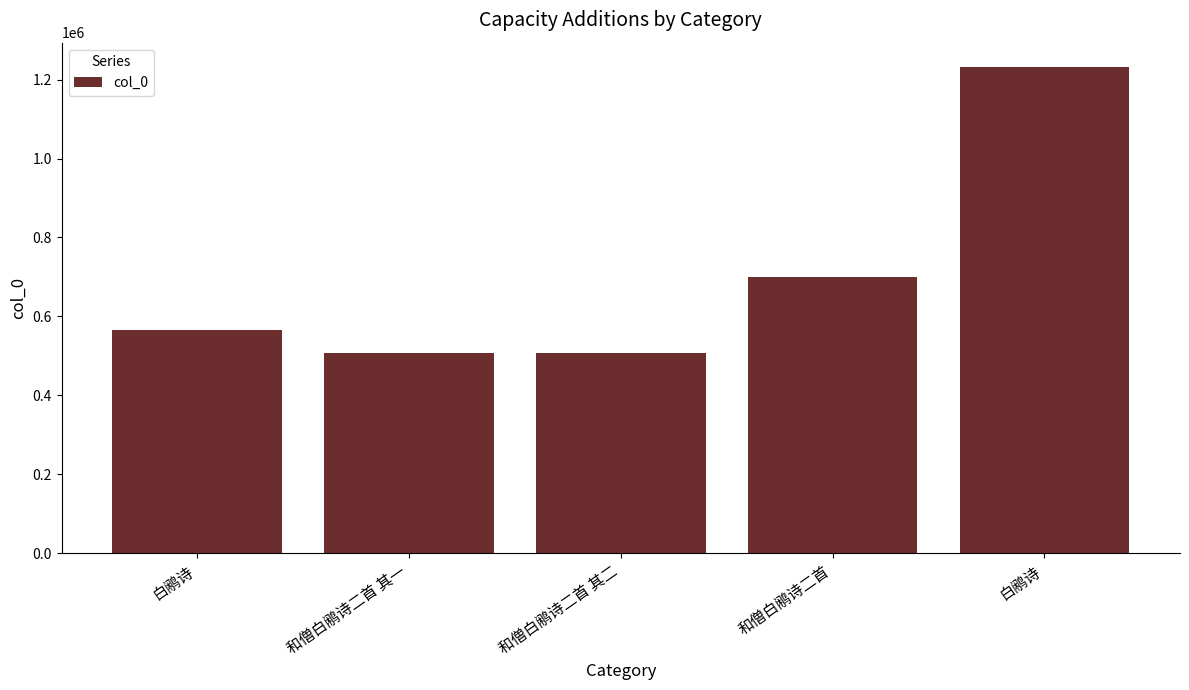

At which label is the value closest to 869702?

和僧白鹇诗二首